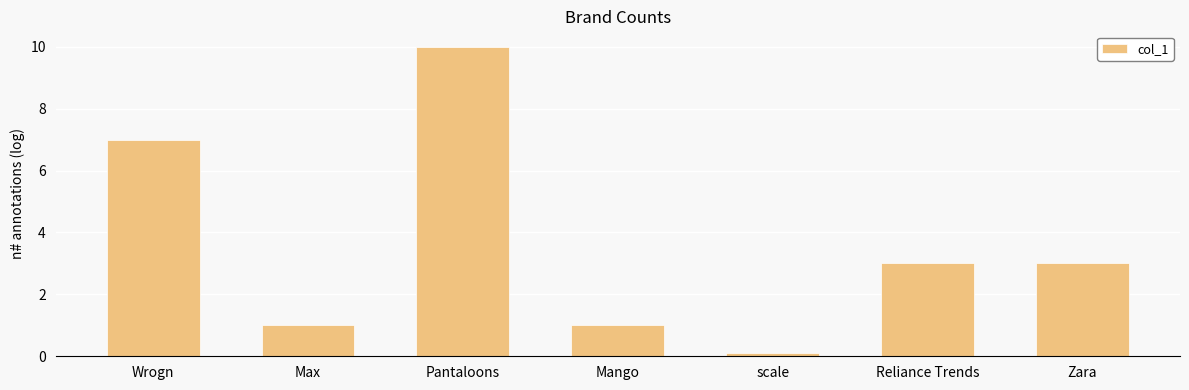

How many bars are there in total?

7